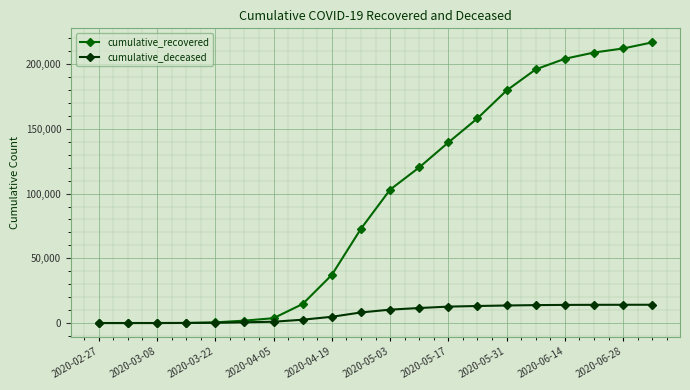

Which series has the largest total across all categories?

cumulative_recovered